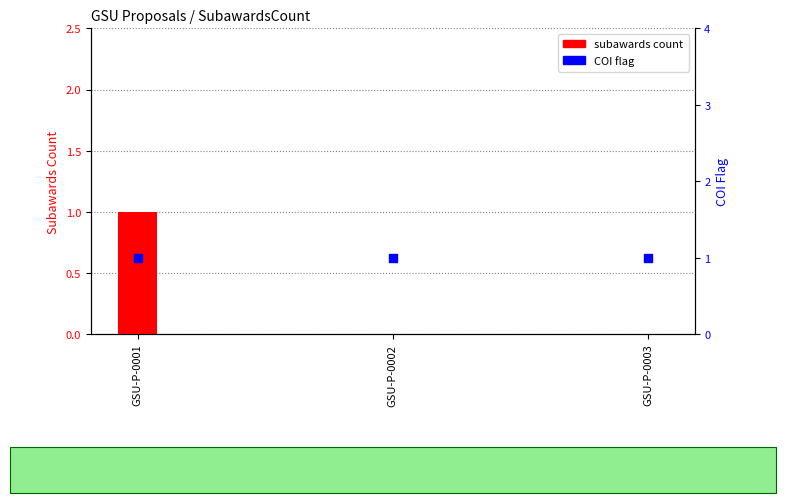

Which series has the largest total across all categories?

COI flag